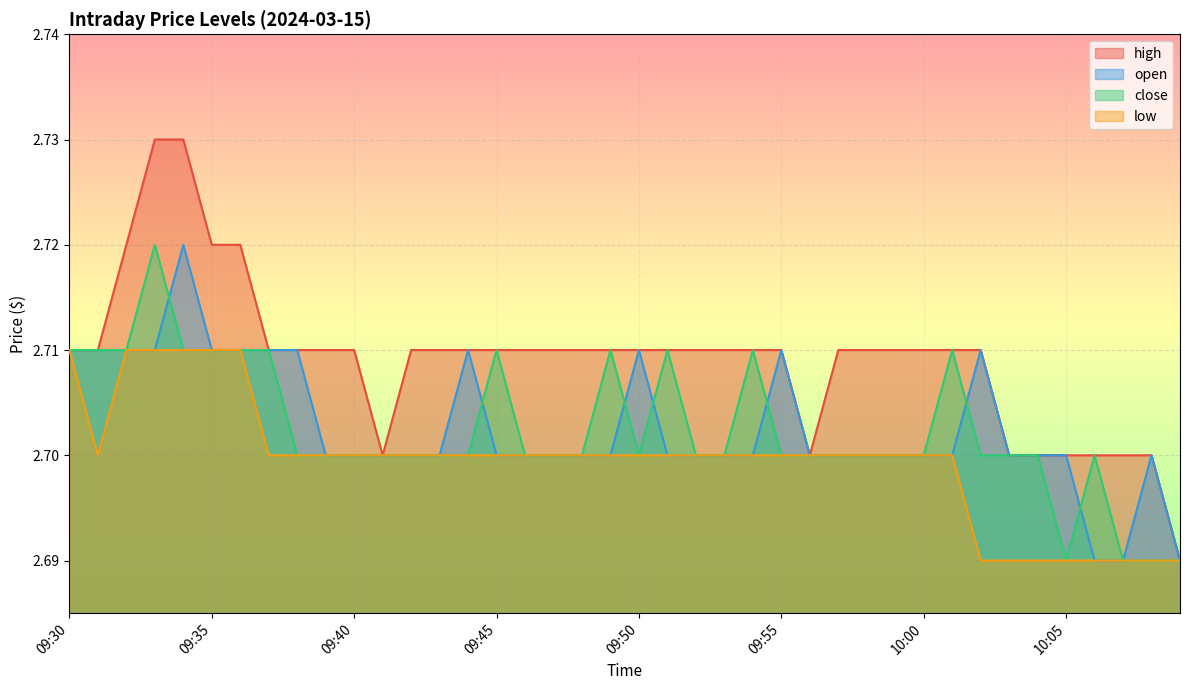

Between 09:36 and 09:50, which series saw the biggest shift?

high